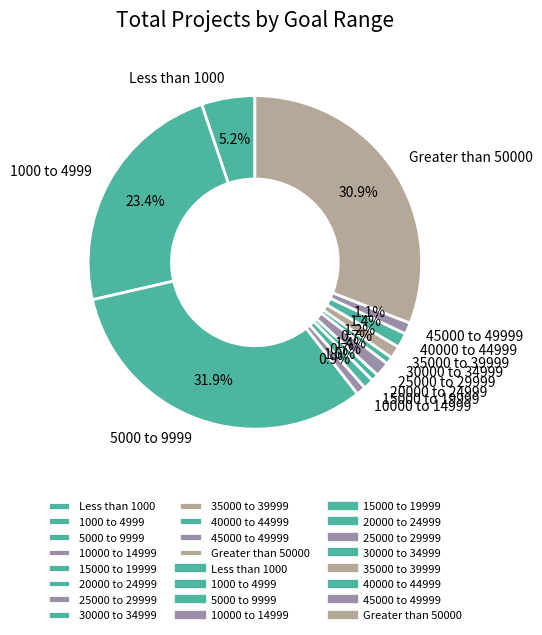

Which slice is the largest?

5000 to 9999